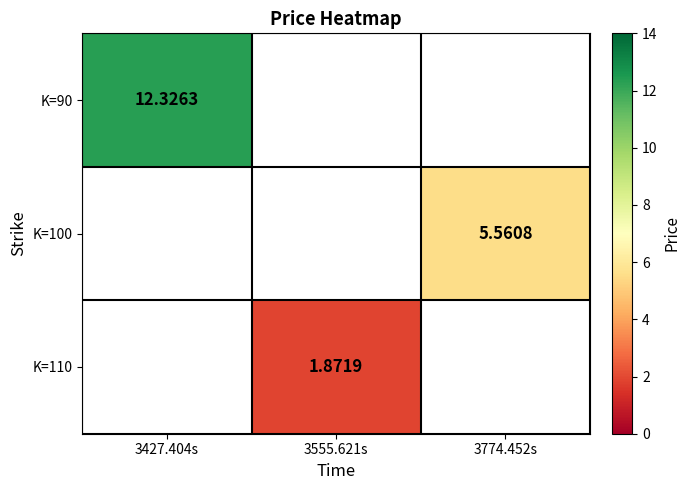

Which label corresponds to the smallest value in the chart?

3555.621s